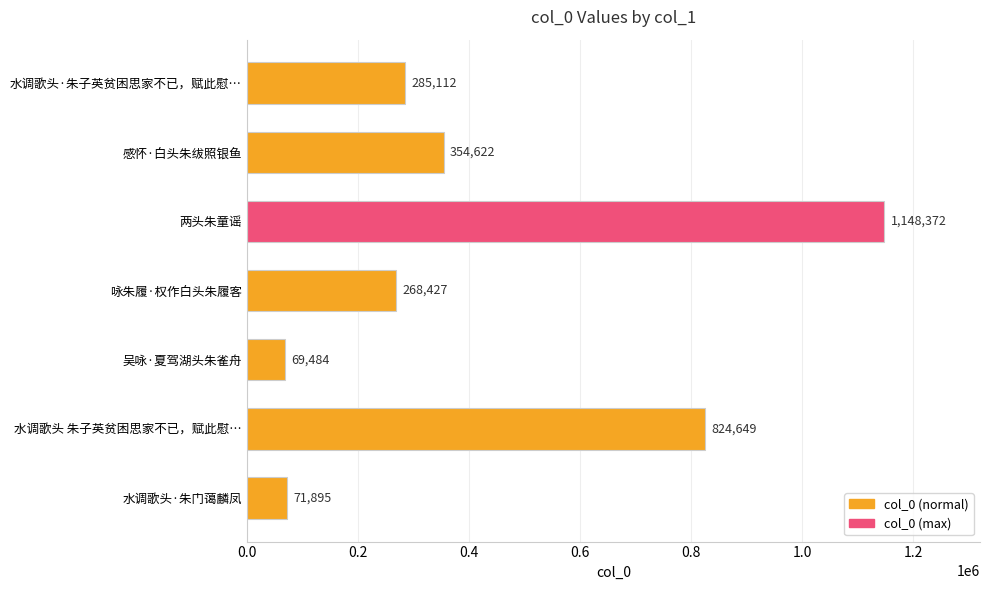

What is the sum of all values?

3022561